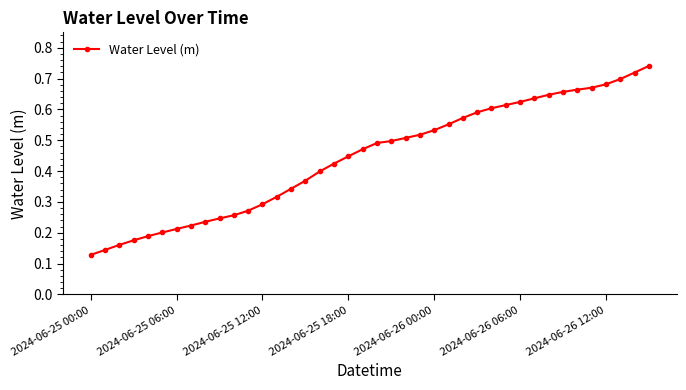

How many values are between 0 and 1?

40